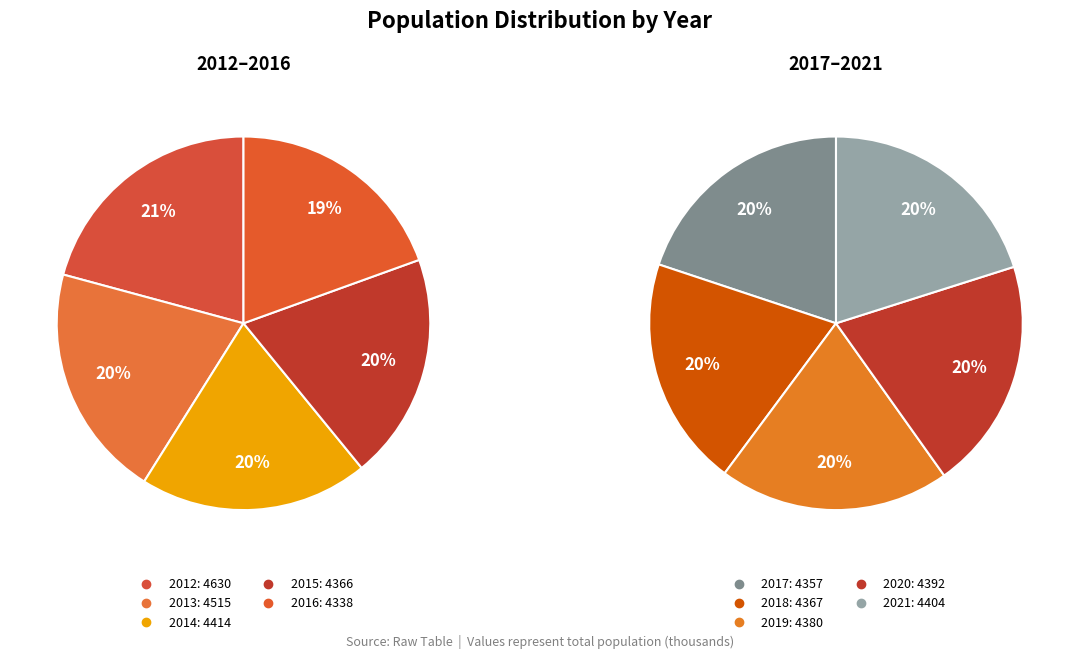

What is the smallest slice in the pie chart?

2016